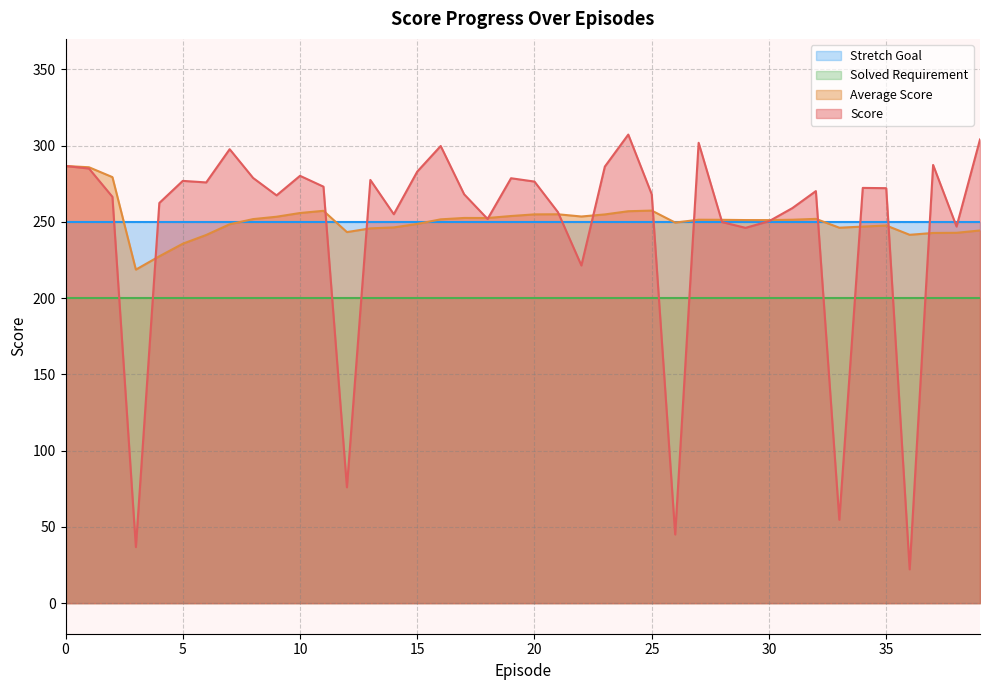

At which category does Score reach its first local peak?

5